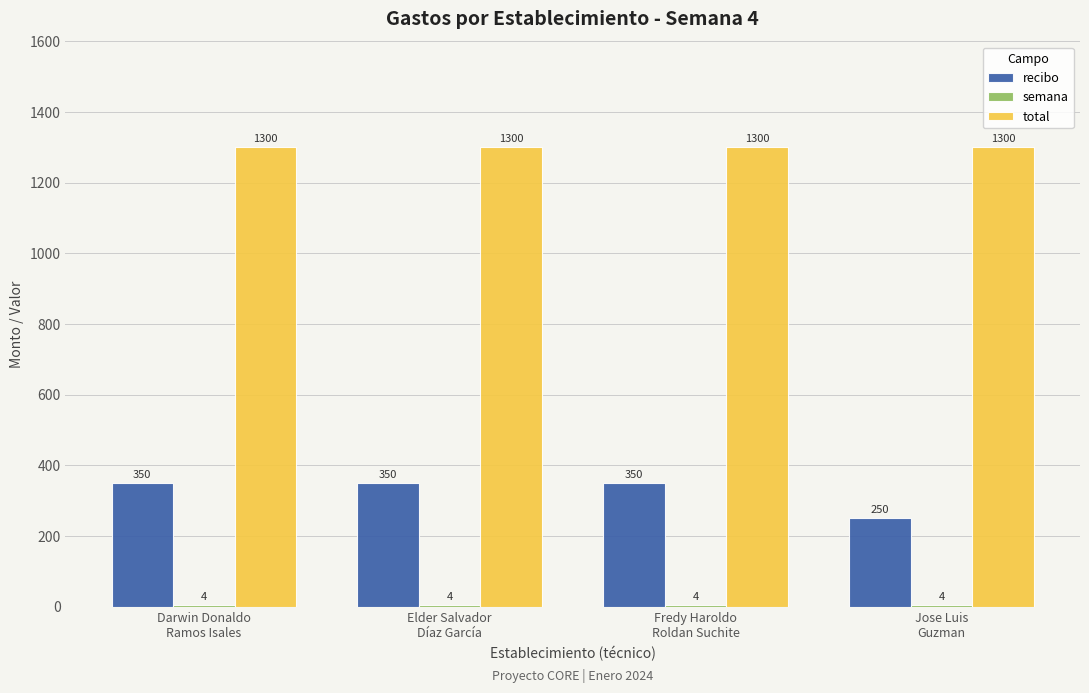

What is the greatest value displayed?

1300